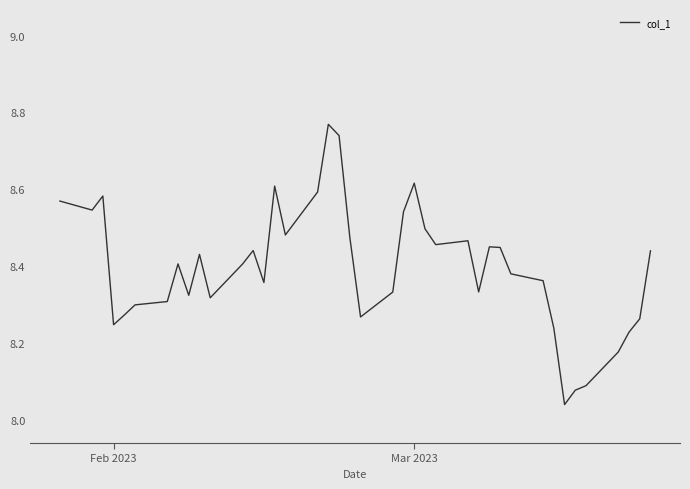

What is the difference between the maximum and minimum values?

0.7